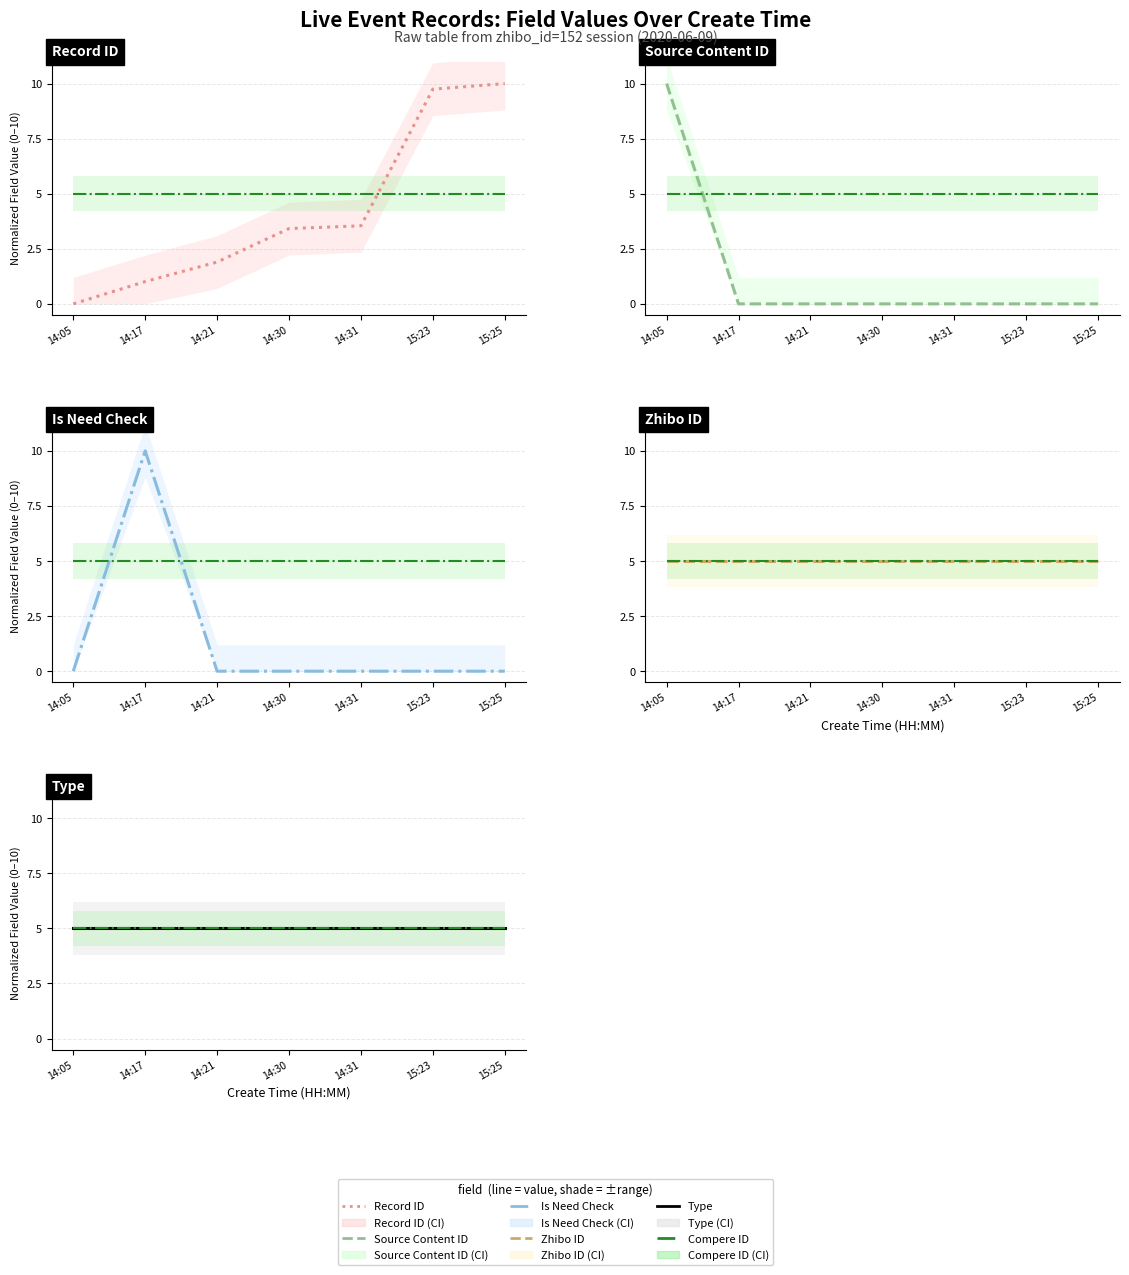

Where is the first local maximum for Is Need Check?

14:17